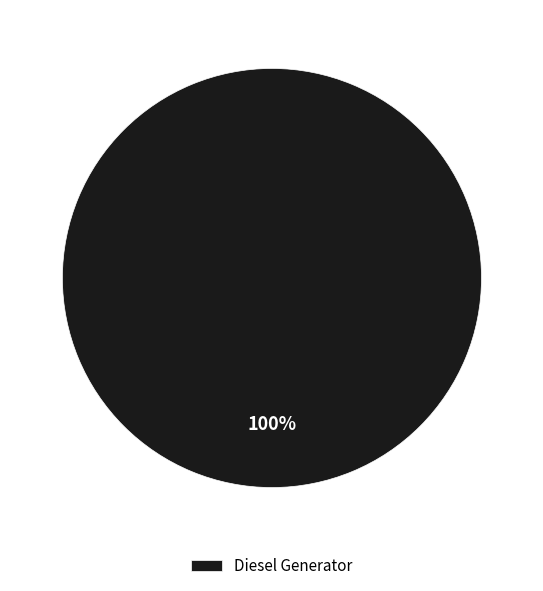

True or false: Diesel Generator accounts for 88% of the total.

False